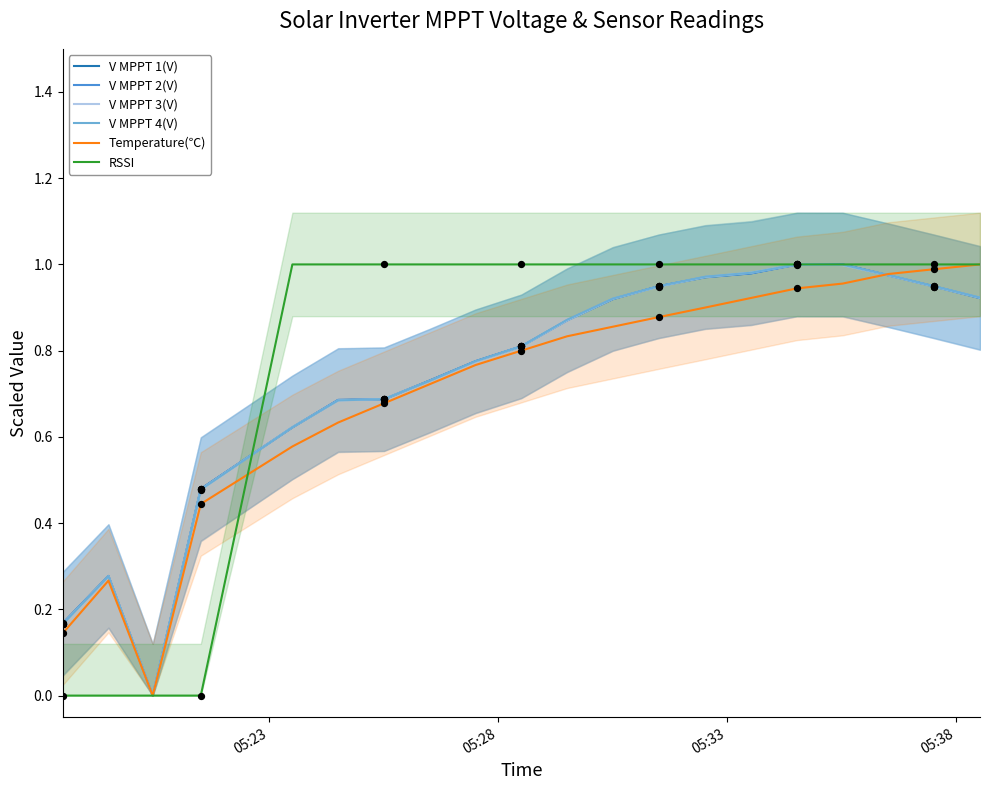

Which series reaches the maximum Y coordinate?

V MPPT 1(V)